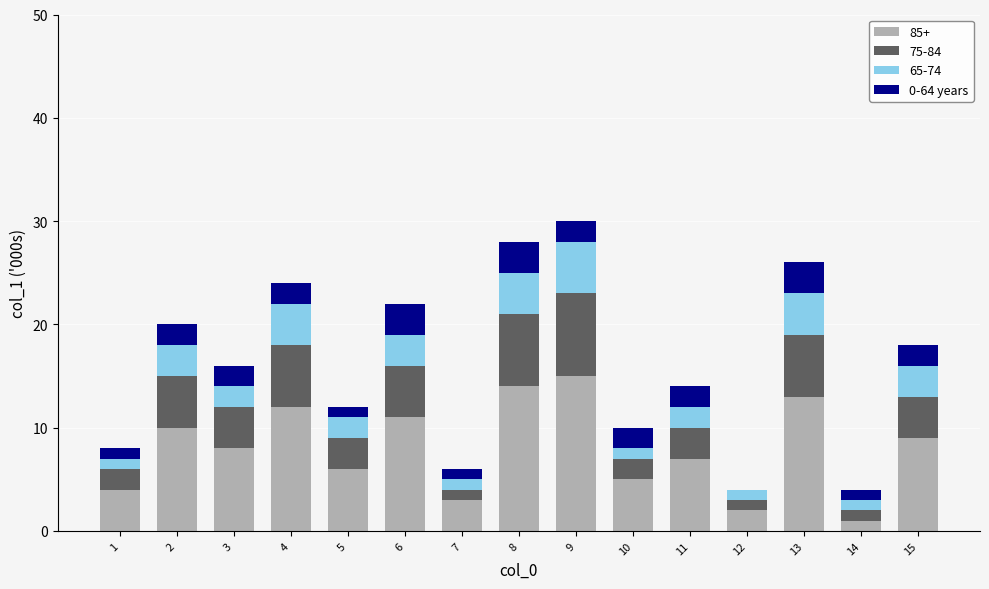

True or false: 85+ has a value of 18 at 4.

False